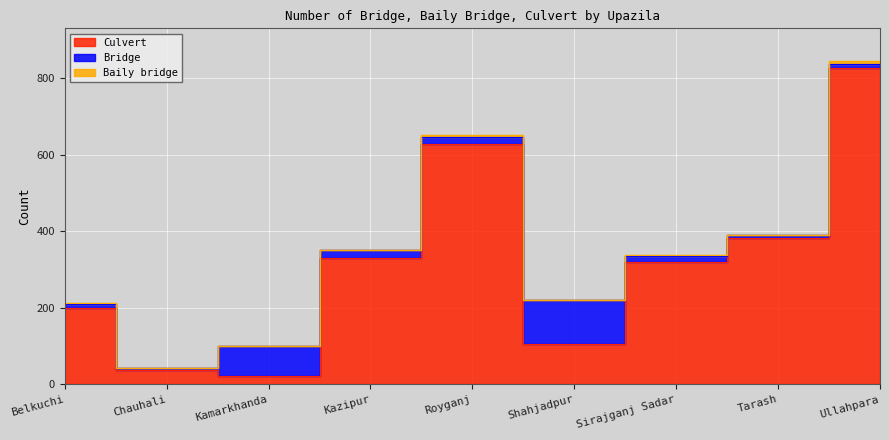

How many positive values does the Baily bridge series have?

6